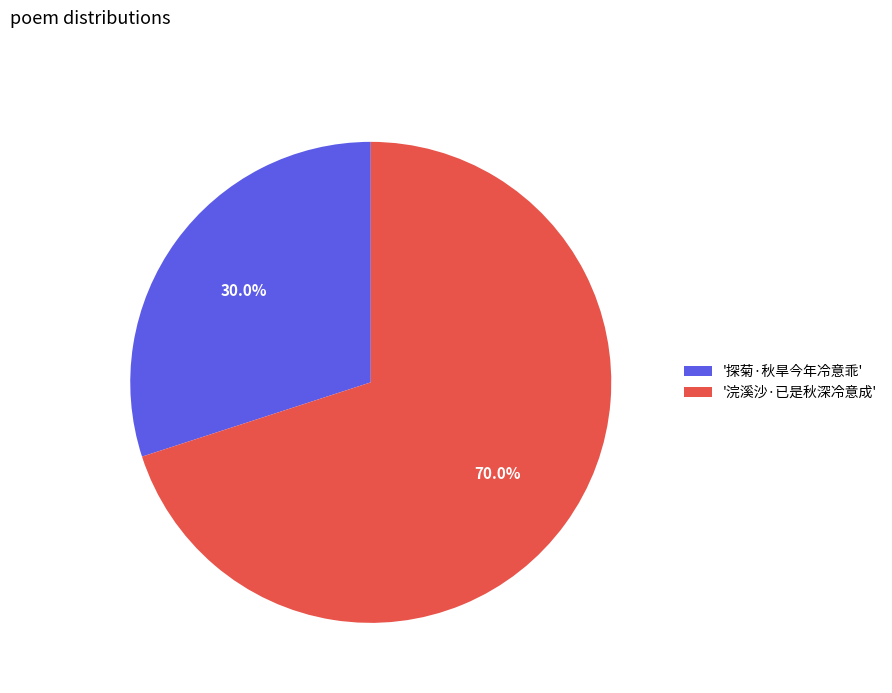

Which category accounts for the majority?

'浣溪沙·已是秋深冷意成'